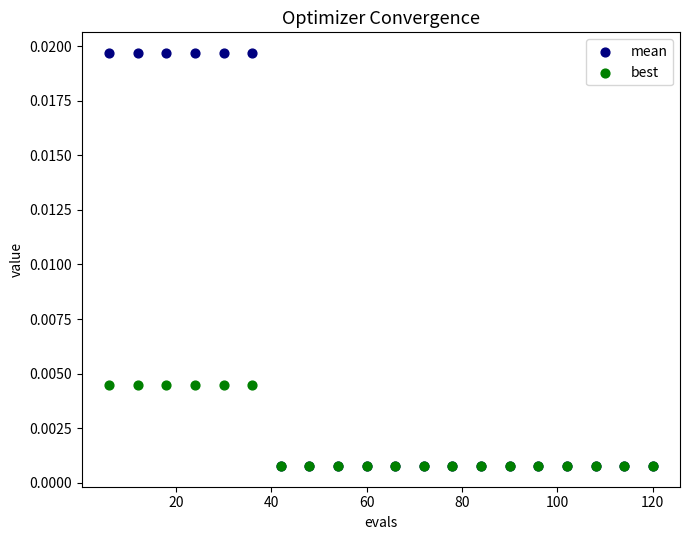

What are all the series names shown in the legend?

mean, best